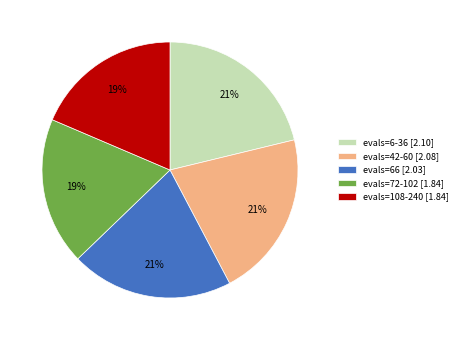

Which has a higher value, evals=66 [2.03] or evals=72-102 [1.84]?

evals=66 [2.03]